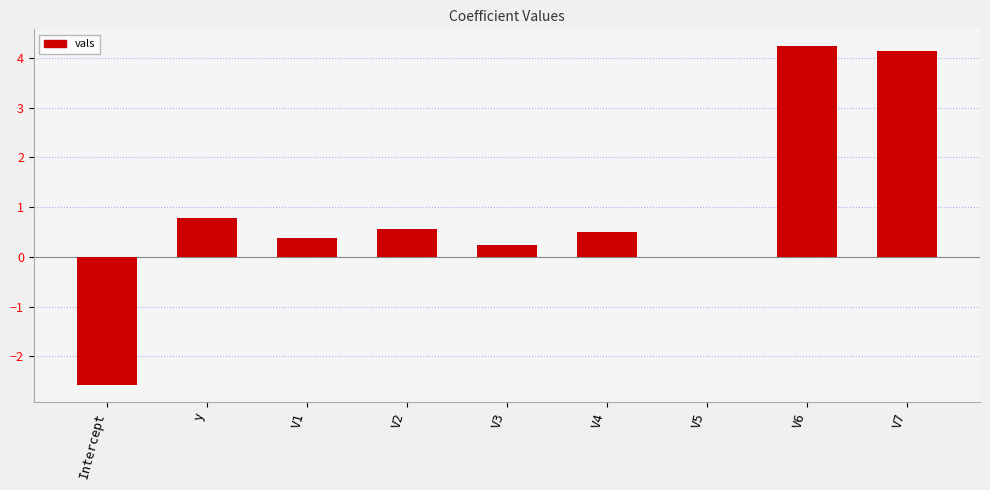

Read the value at V7.

4.1